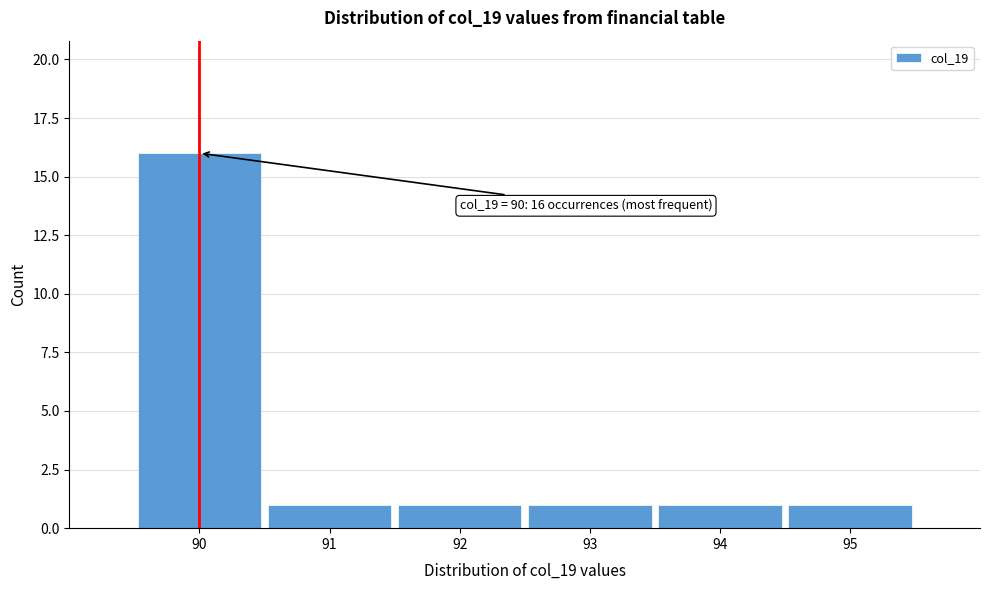

Which range on the x-axis has the tallest bar?

89.5 to 90.5